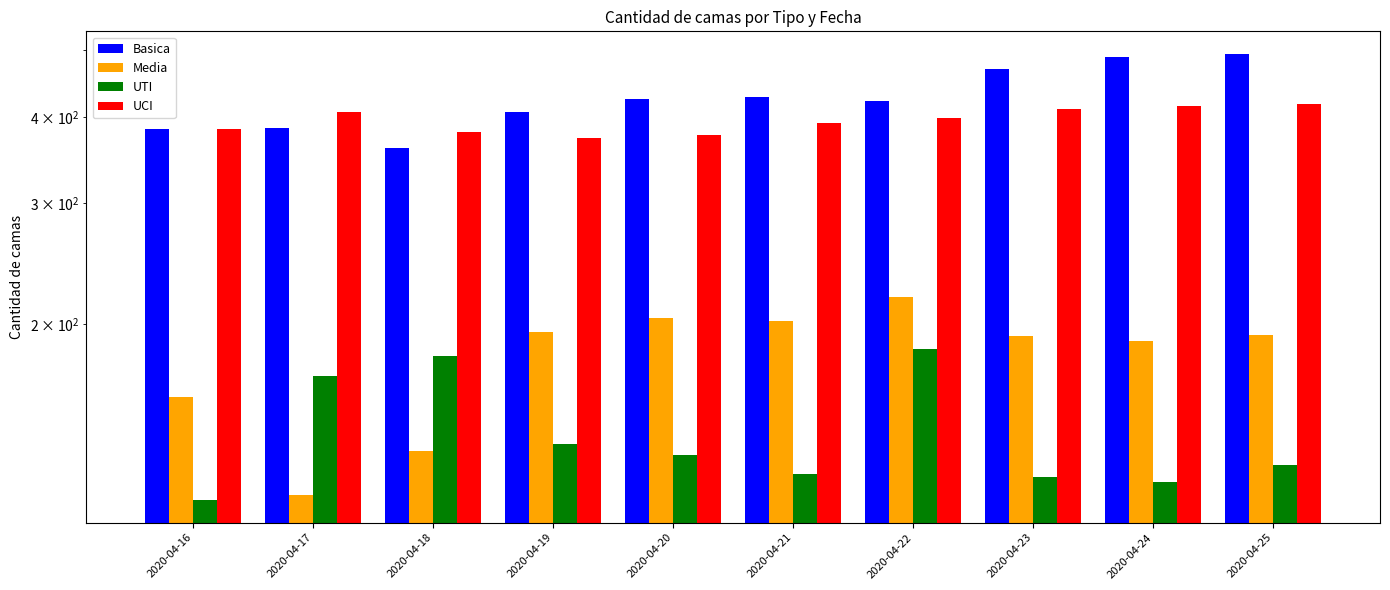

Which category has the lowest value in the UCI series?

2020-04-19